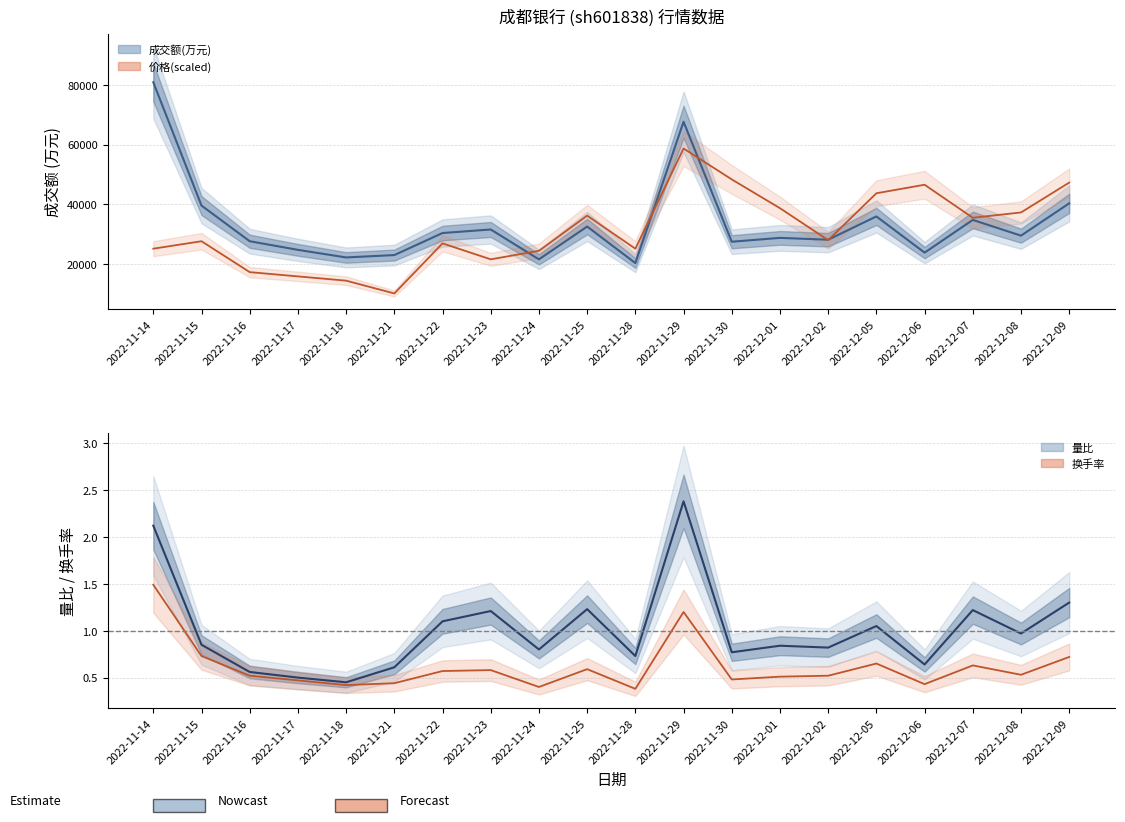

Between 2022-11-21 and 2022-11-22, which is larger?

2022-11-22